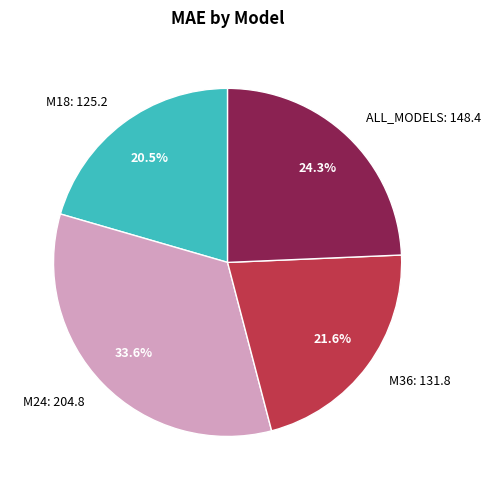

Approximately how many times larger is the value at M18 compared to ALL_MODELS?

0.8